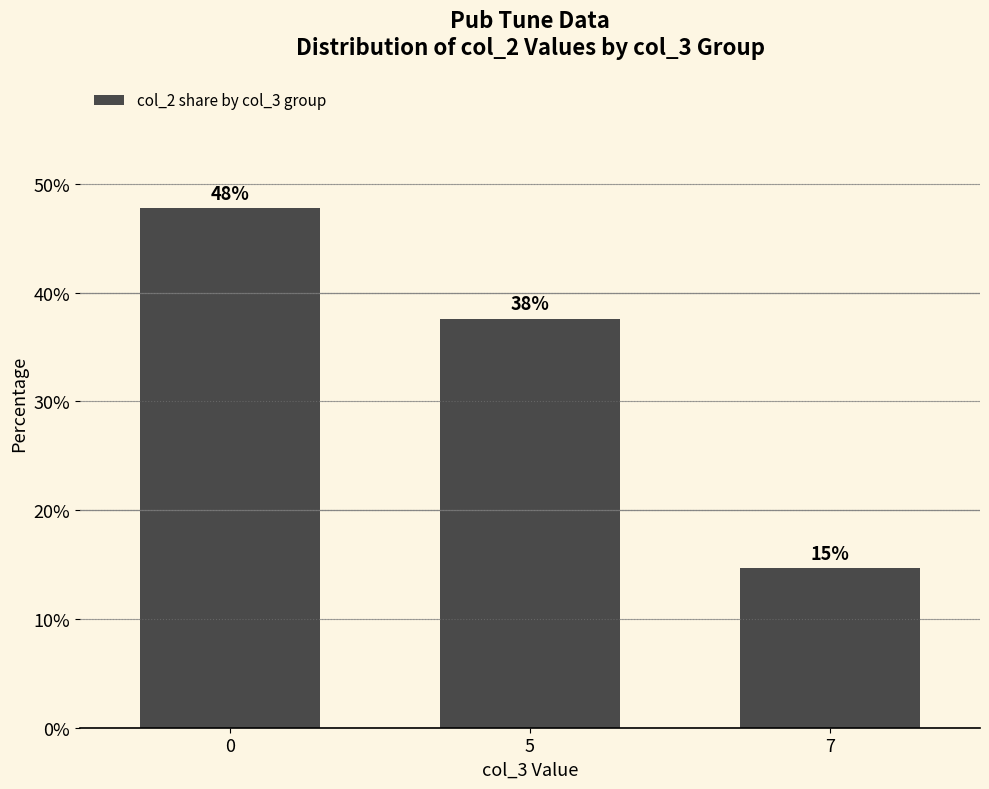

How many bars are there in total?

3